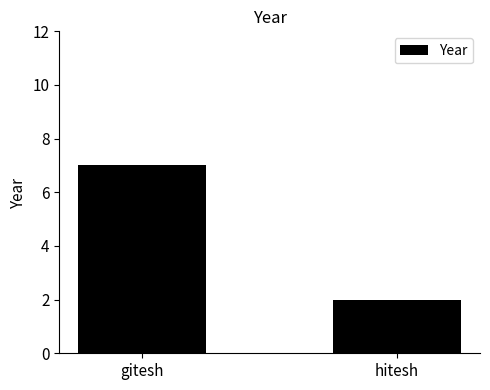

What is the label of the 2nd bar from the left?

hitesh